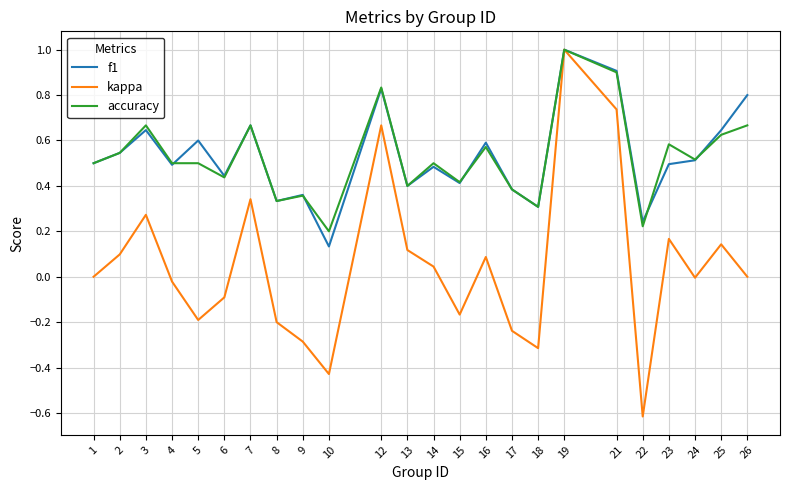

At which category is the sum across all series the highest?

19